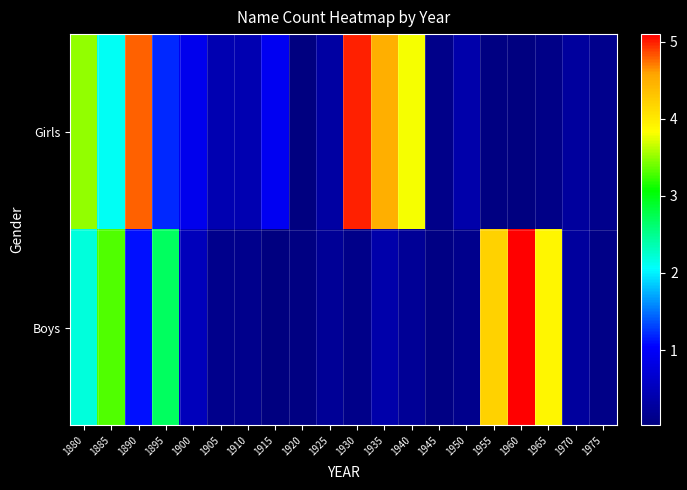

Which category has the highest value across all series?

1960